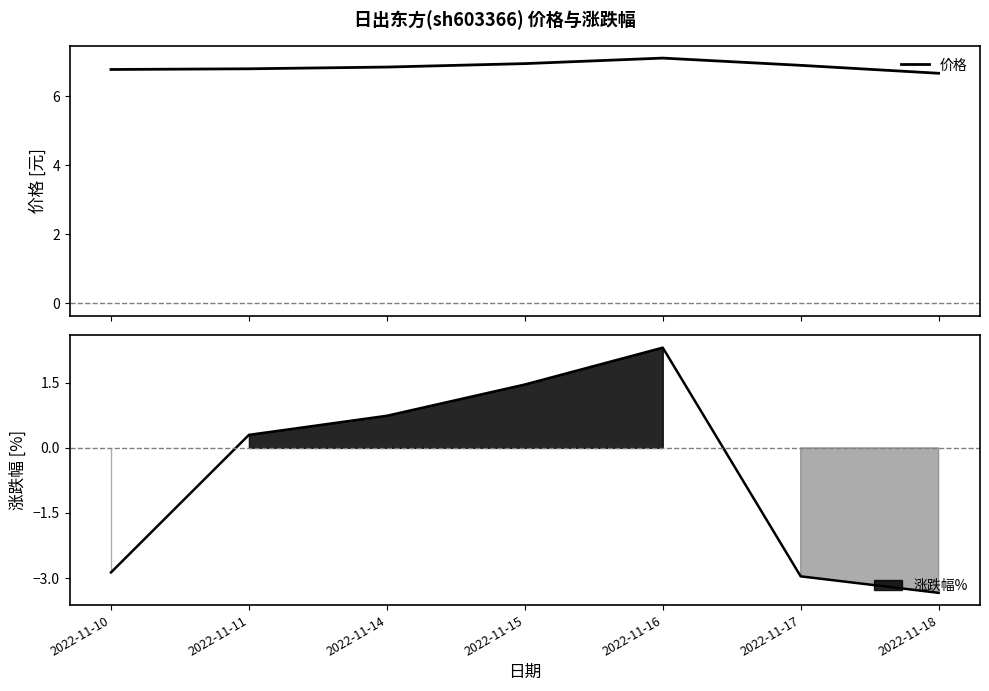

At which category does the data reach its first local peak?

2022-11-16